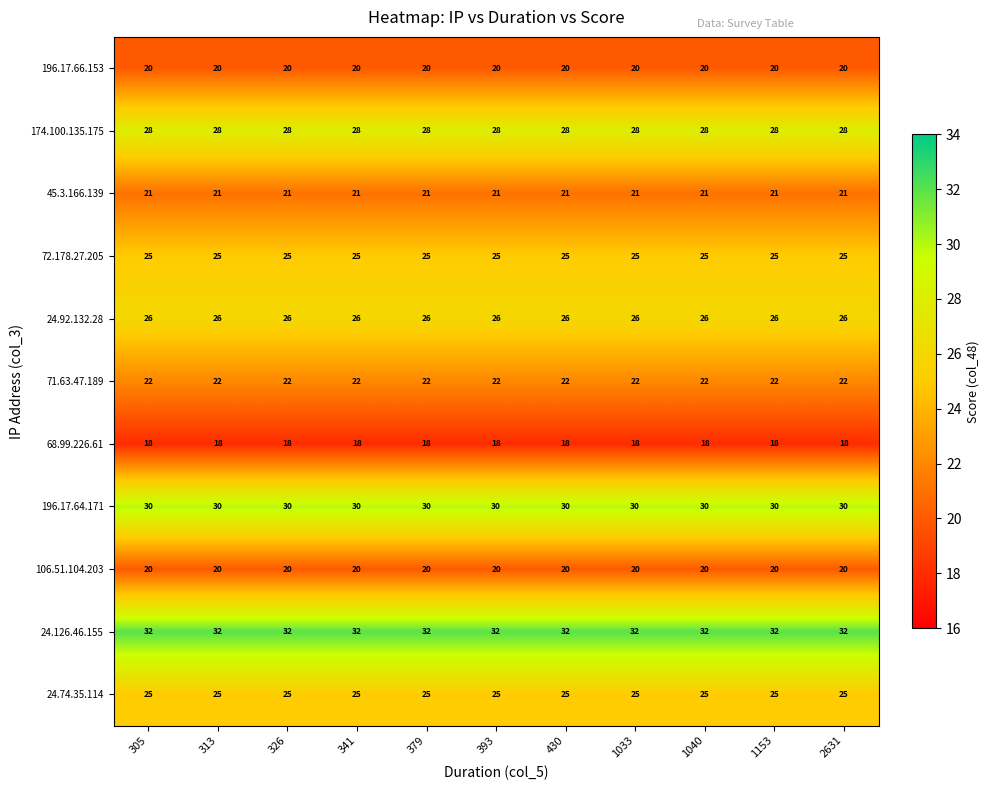

Read the 174.100.135.175 value at 379.

28